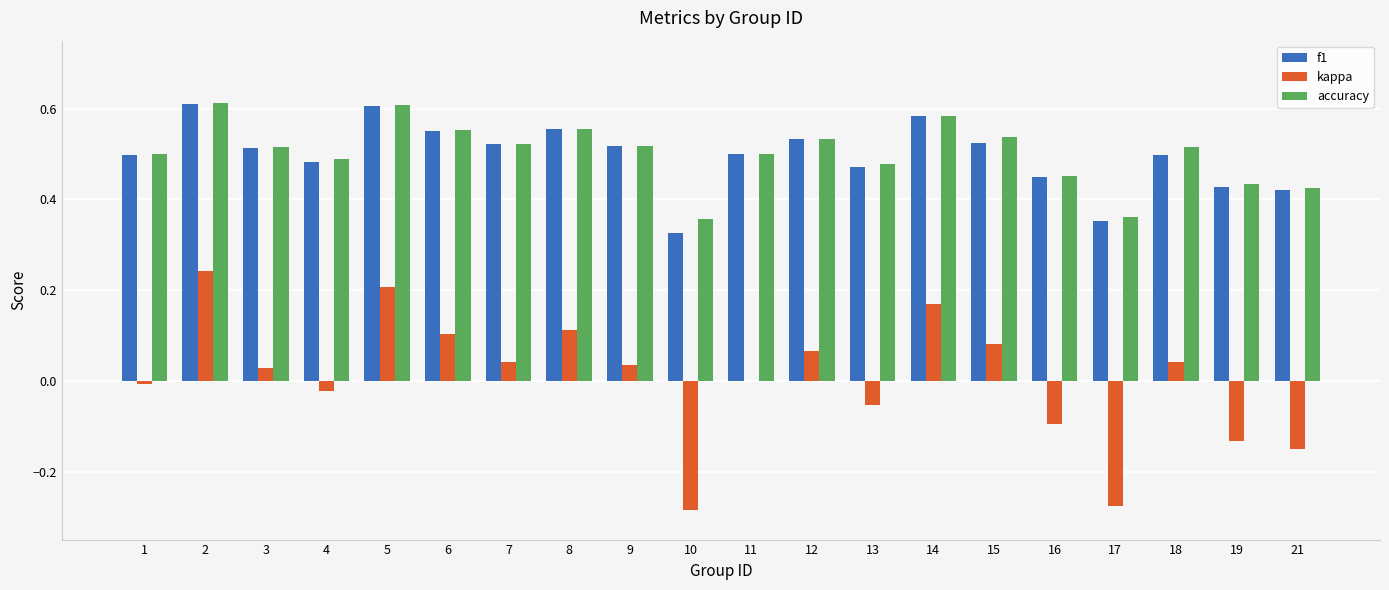

What are all the series names shown in the legend?

f1, kappa, accuracy